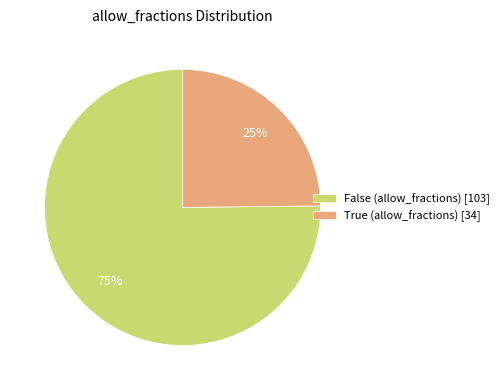

Does True account for over 50% of the chart?

No